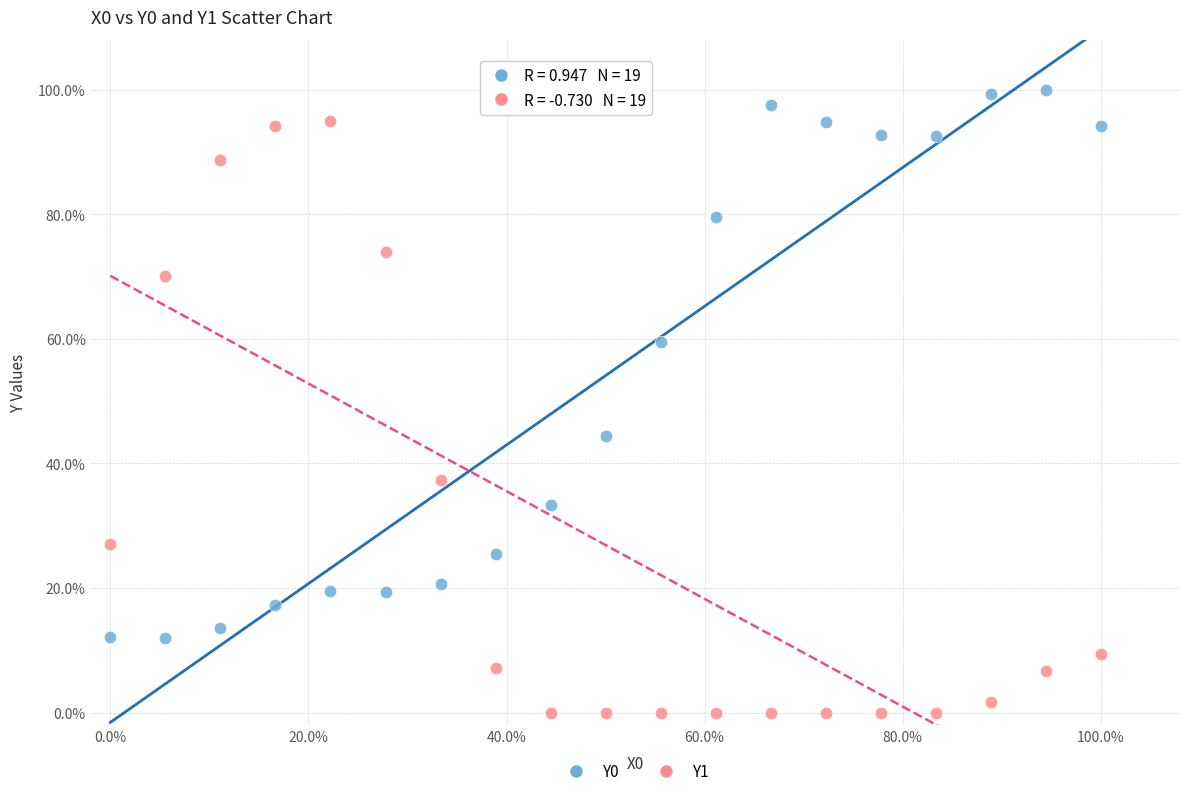

Which series reaches the minimum Y coordinate?

Y1